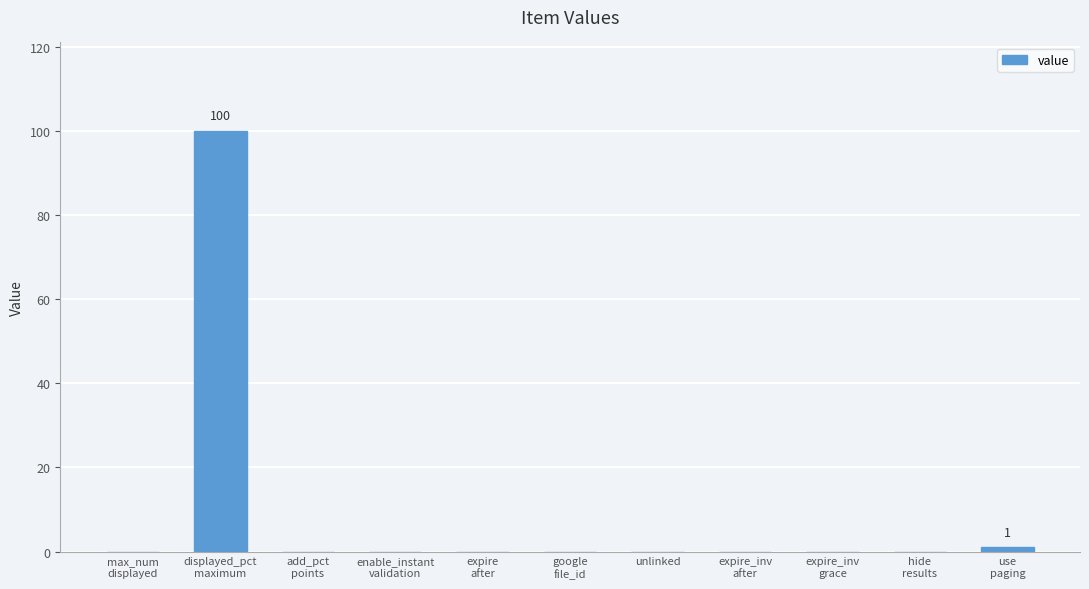

True or false: the data shows -37 at google
file_id.

False